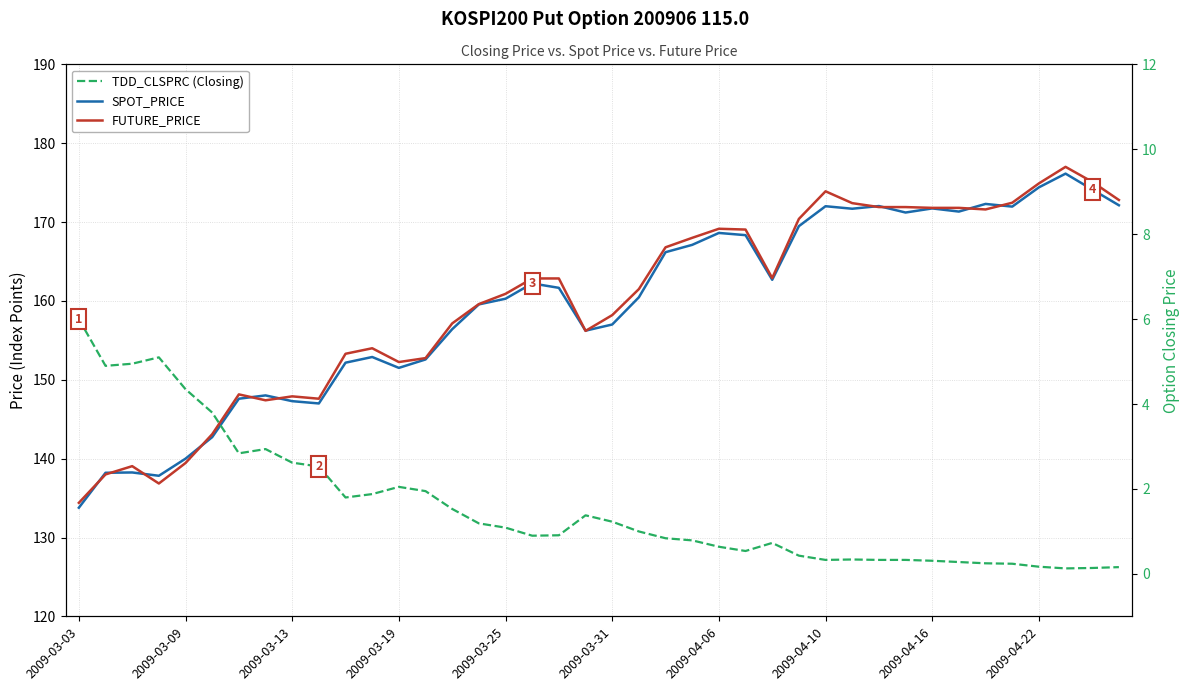

True or false: TDD_CLSPRC (Closing) has a value of 0.8 at 25.

False